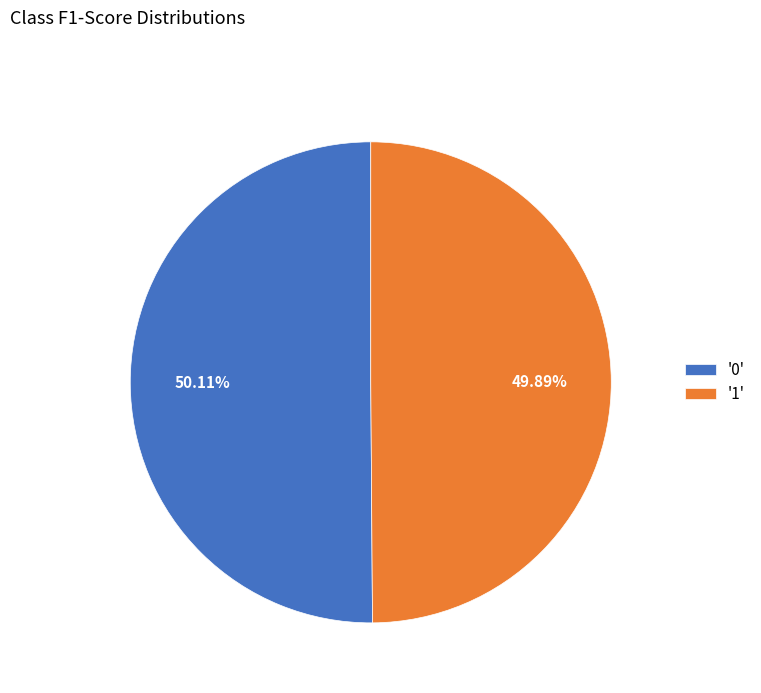

Is there any slice that represents more than half of the pie?

Yes